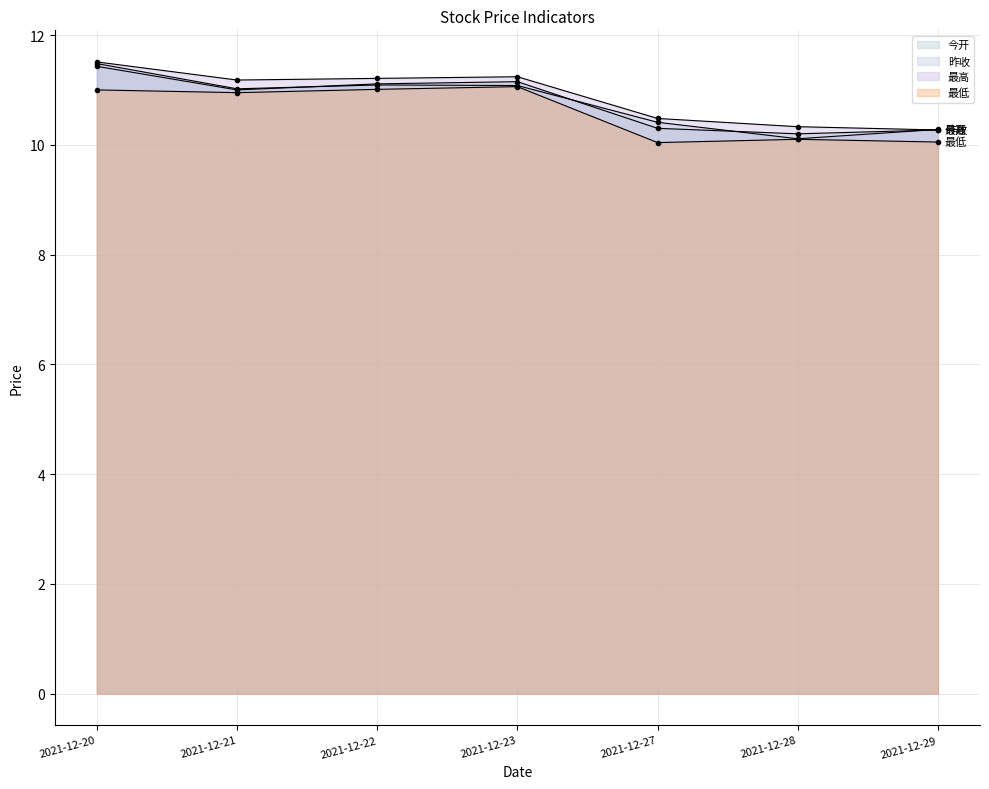

Reading left to right, transcribe all the data shown in this chart.

今开: 2021-12-20=11.4	2021-12-21=11.0	2021-12-22=11.1	2021-12-23=11.2	2021-12-27=10.3	2021-12-28=10.2	2021-12-29=10.3
昨收: 2021-12-20=11.5	2021-12-21=11.0	2021-12-22=11.1	2021-12-23=11.1	2021-12-27=10.4	2021-12-28=10.1	2021-12-29=10.3
最高: 2021-12-20=11.5	2021-12-21=11.2	2021-12-22=11.2	2021-12-23=11.2	2021-12-27=10.5	2021-12-28=10.3	2021-12-29=10.3
最低: 2021-12-20=11.0	2021-12-21=10.9	2021-12-22=11.0	2021-12-23=11.1	2021-12-27=10.0	2021-12-28=10.1	2021-12-29=10.1